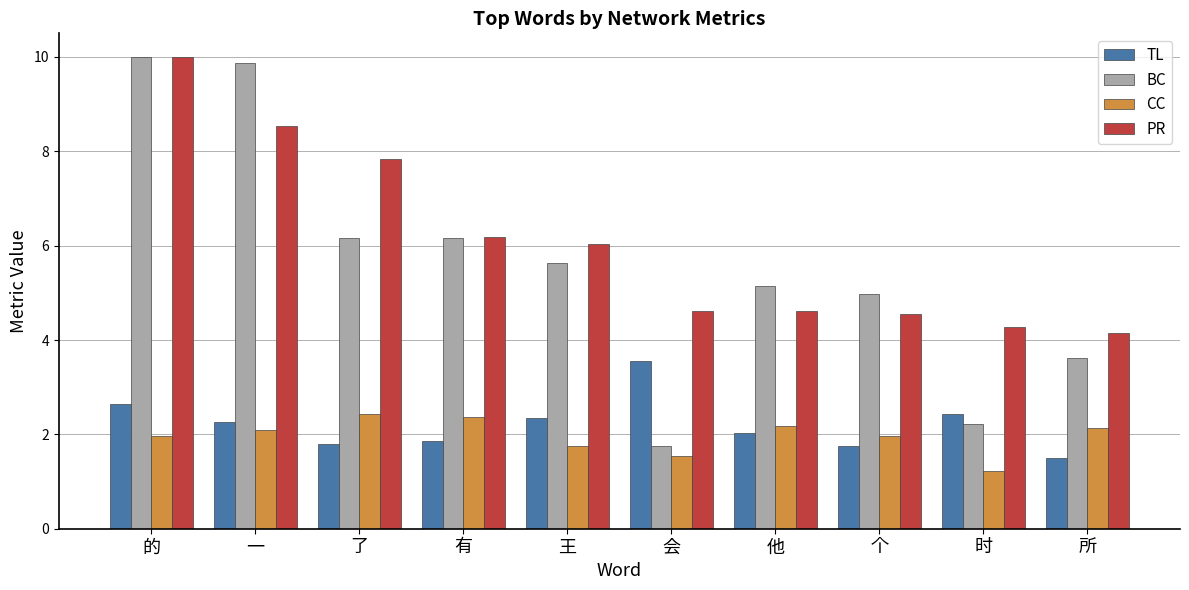

How many groups of bars are there?

10